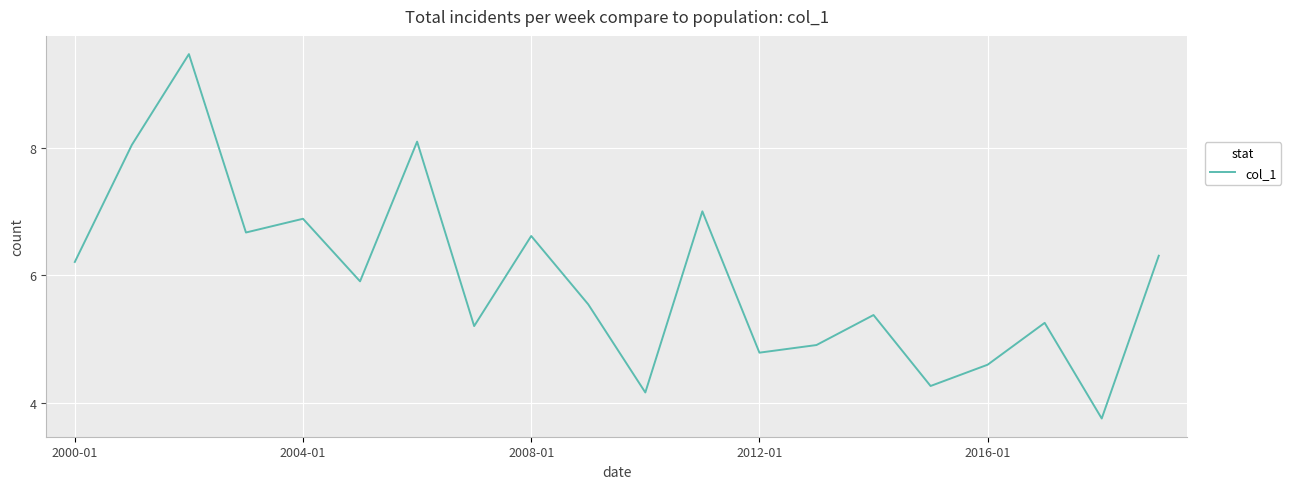

True or false: there are more than 2 points higher than both neighbors.

True